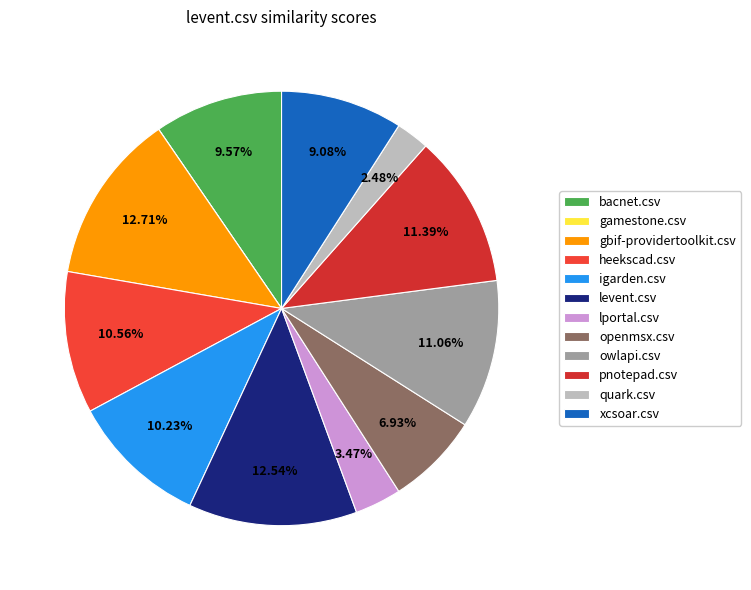

What percentage is the igarden.csv slice, to the nearest percent?

10%